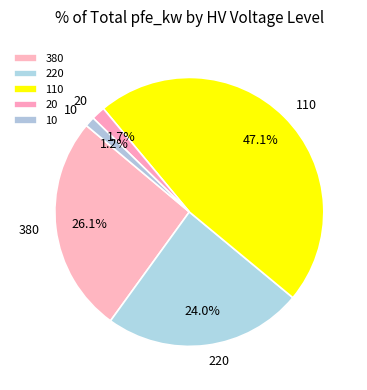

True or false: 110 accounts for 17% of the total.

False